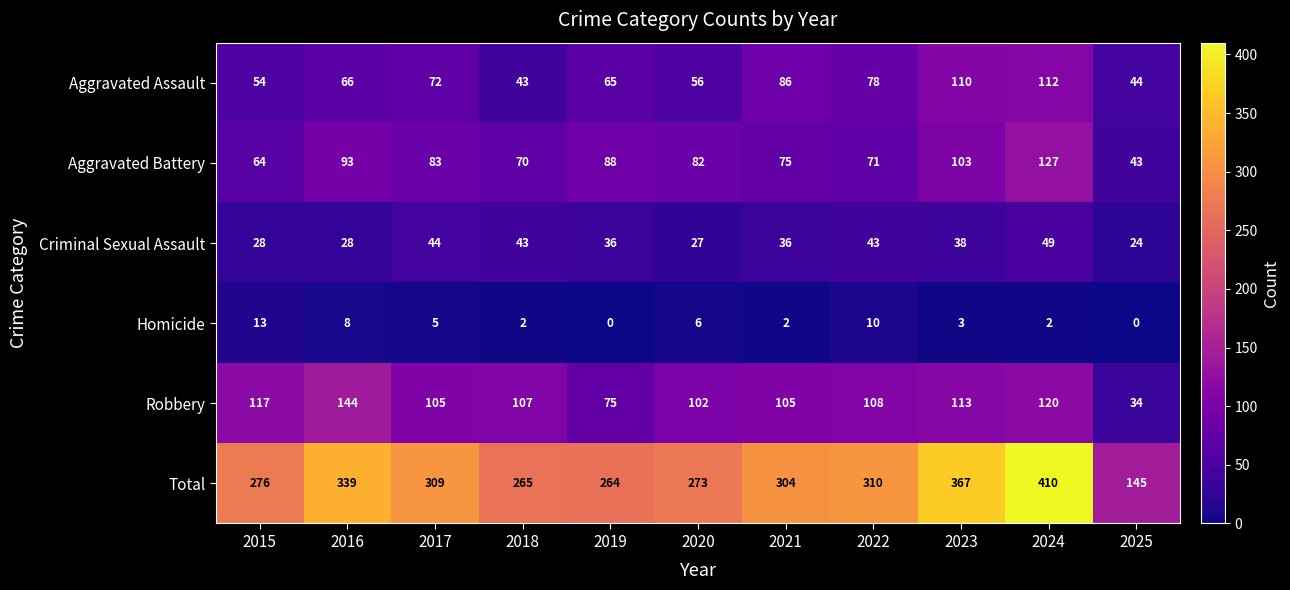

At how many categories does at least one series exceed 46?

11